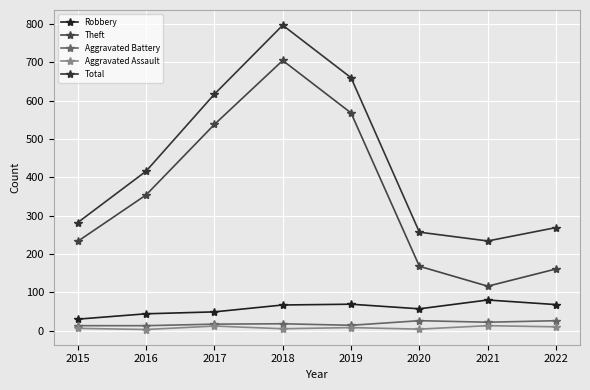

In Robbery, how many points are lower than both neighbors (excluding endpoints)?

1